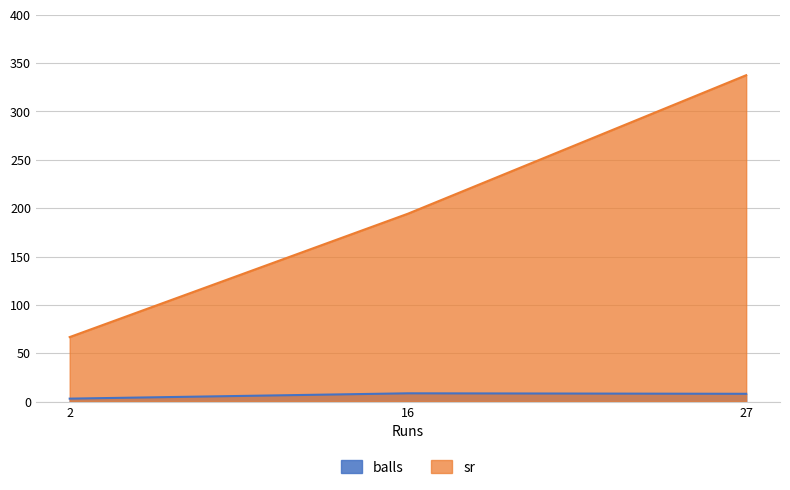

Rank the series by their average value, from highest to lowest.

sr, balls